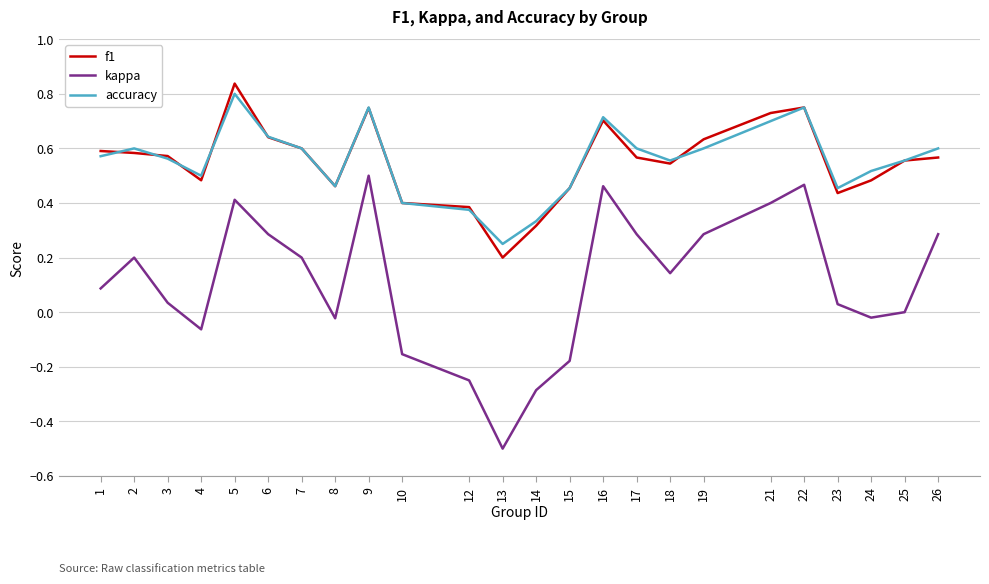

True or false: accuracy and f1 cross at least once.

True